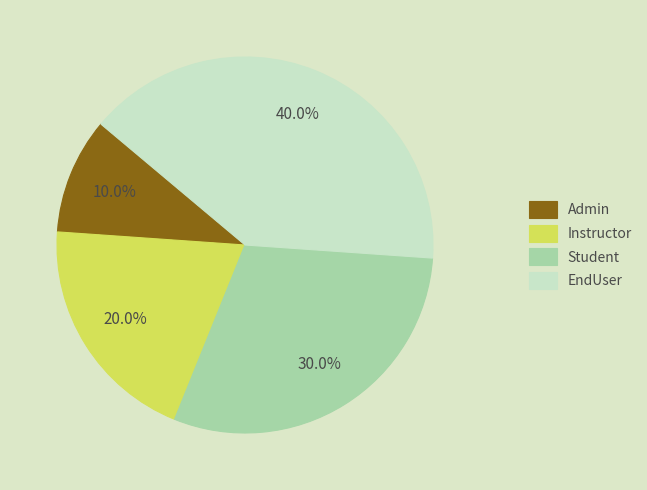

Between Instructor and Student, which is larger?

Student